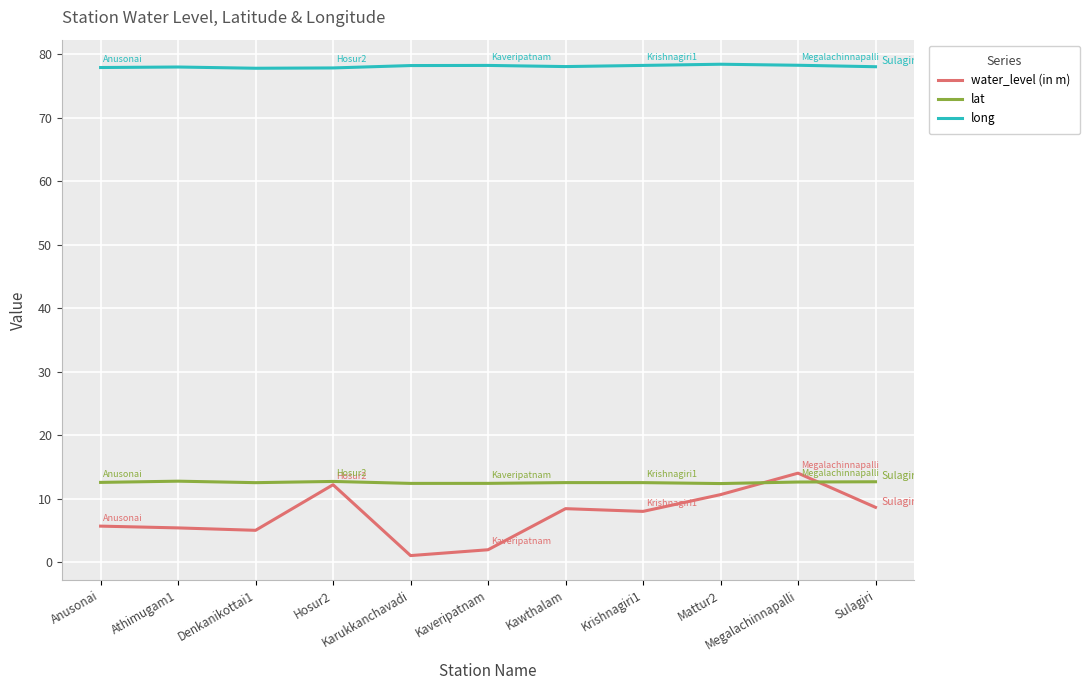

How many distinct data groups are displayed?

3